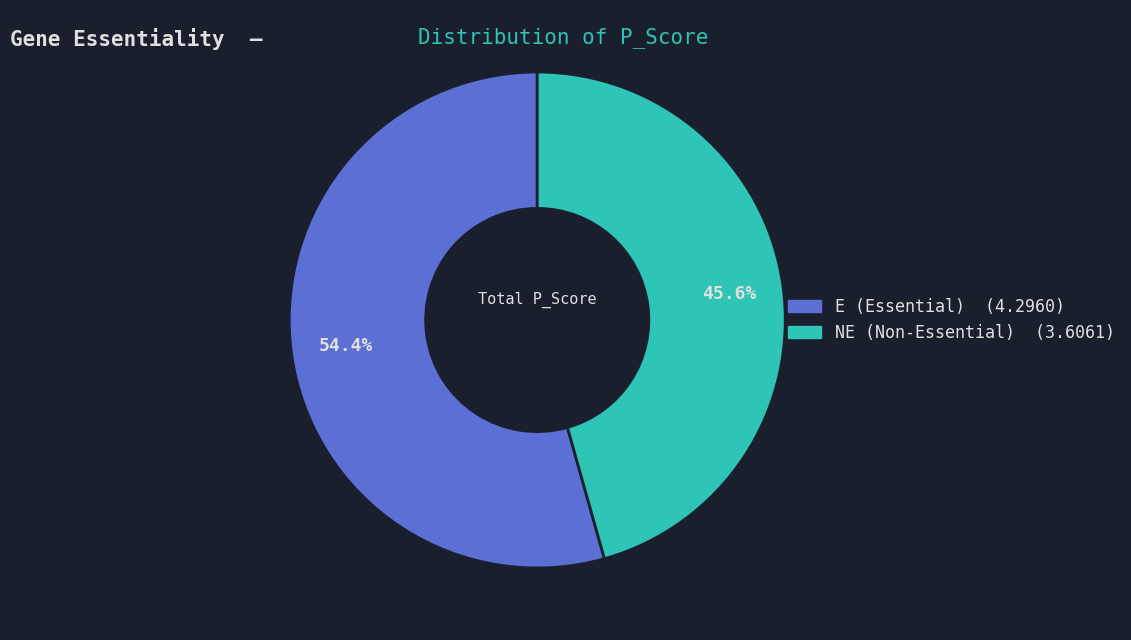

What is the smallest slice in the pie chart?

NE